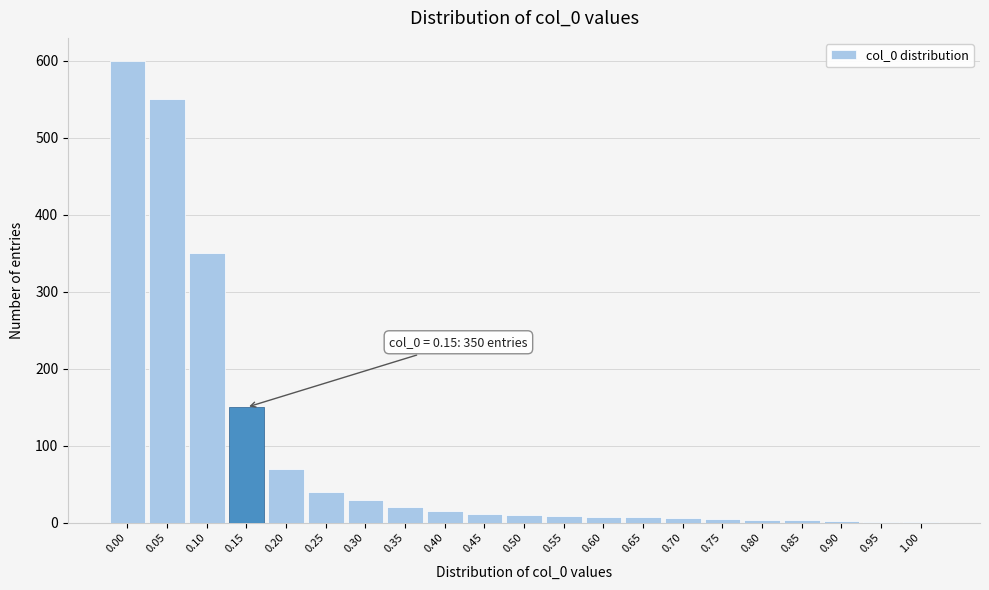

What is the maximum value shown in the chart?

600